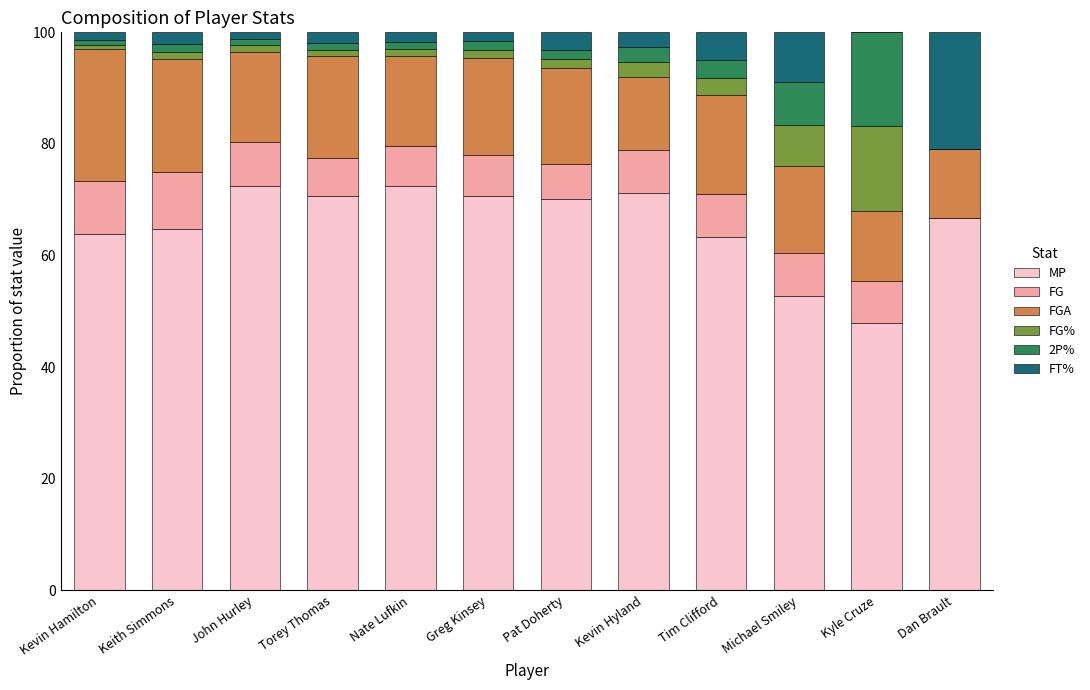

What is the maximum value for MP?

72.5